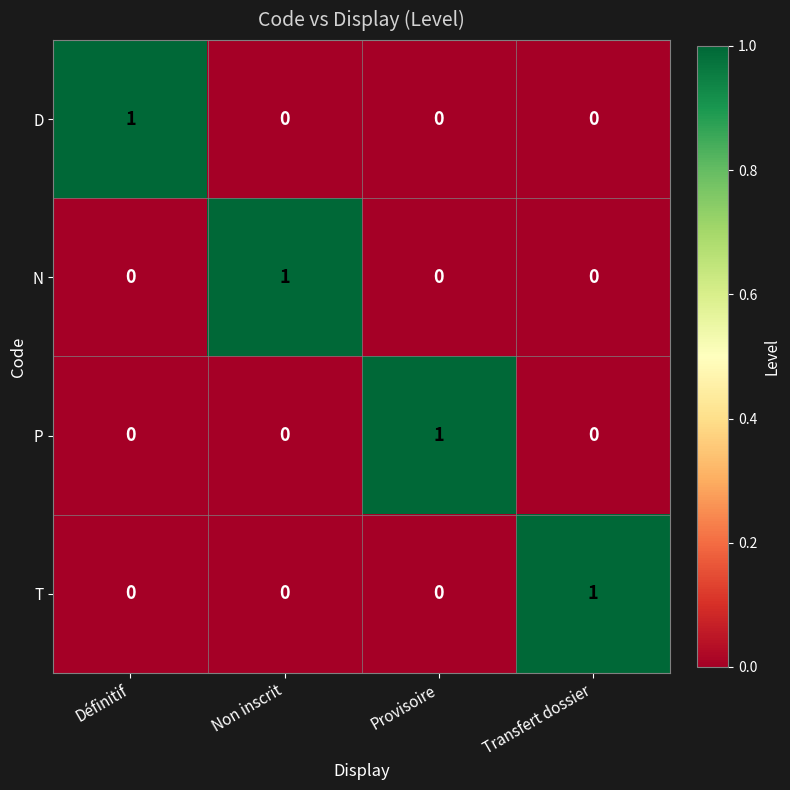

Reading left to right, extract all data points from this chart.

D: 1	0	0	0
N: 0	1	0	0
P: 0	0	1	0
T: 0	0	0	1